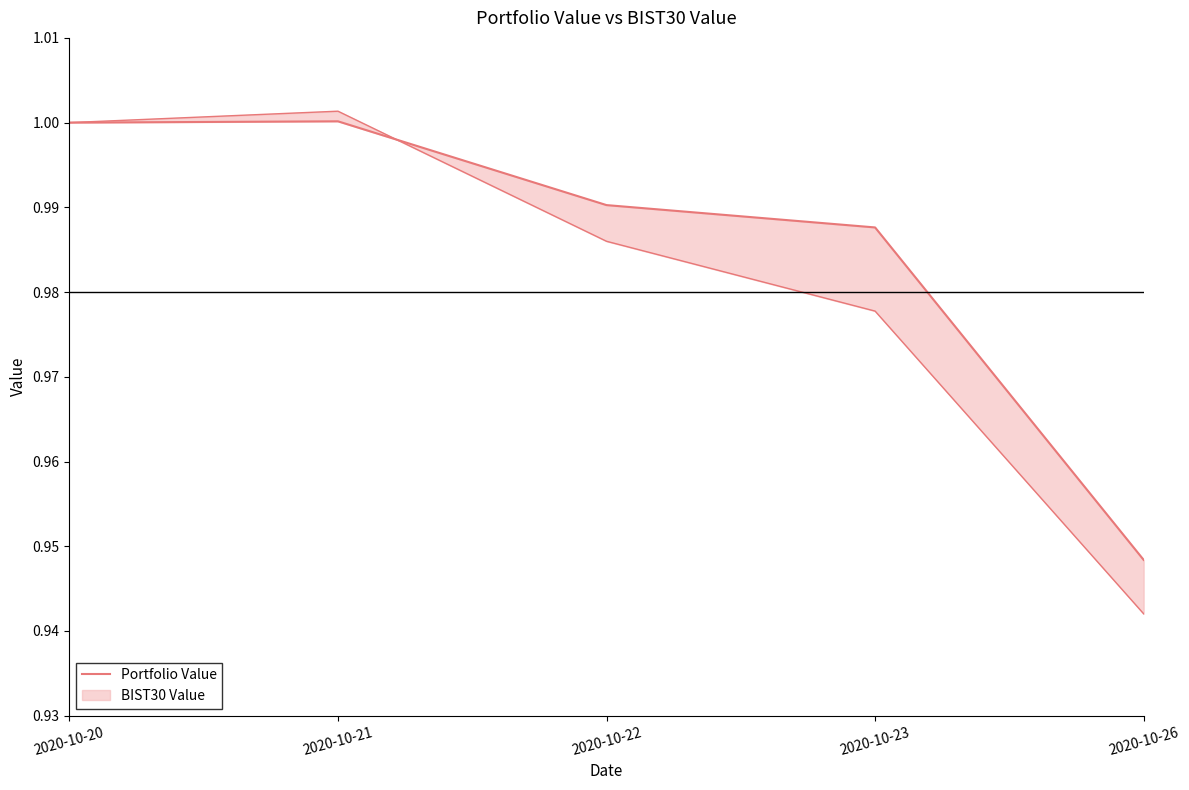

The value at 2020-10-22 is 0.5. True or false?

False